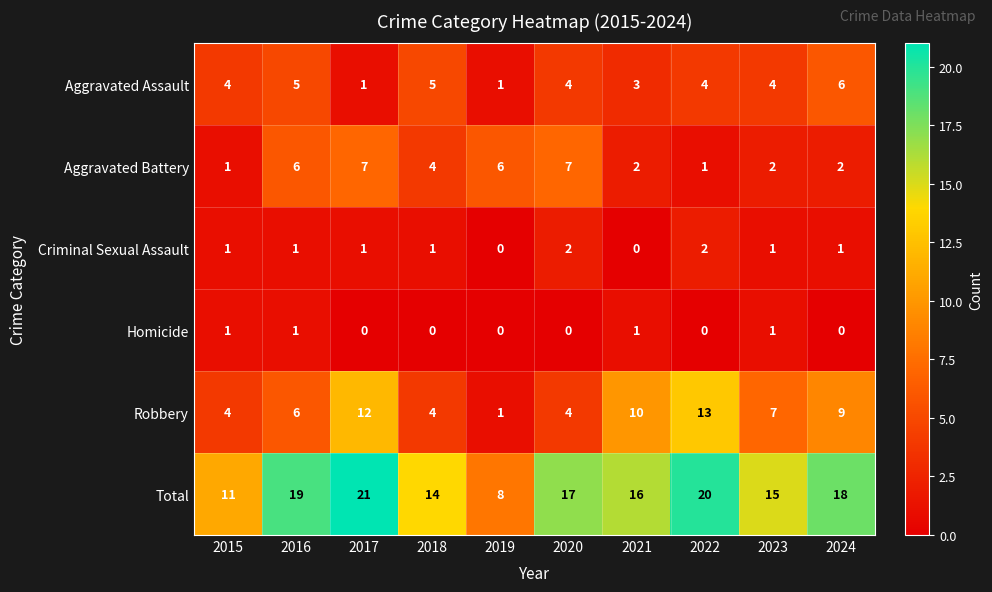

What is the difference between the maximum and minimum values in the Robbery series?

12